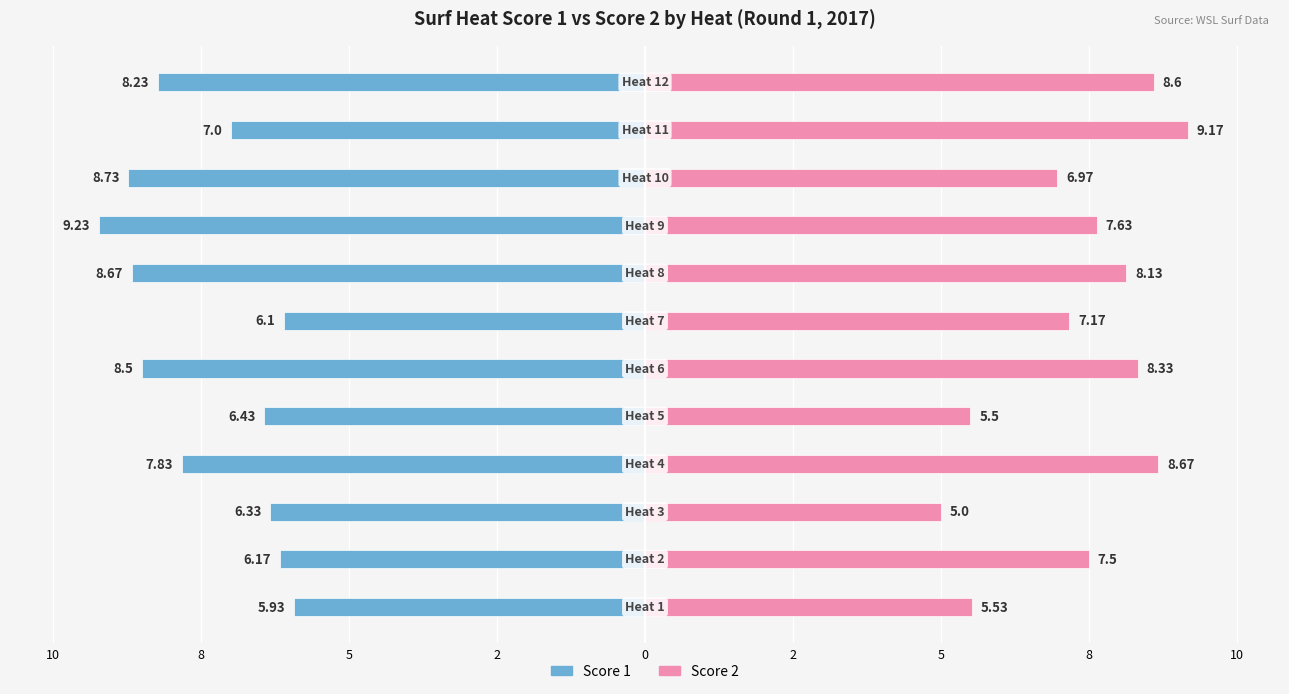

List the series in order of their overall mean, lowest first.

Score 1, Score 2